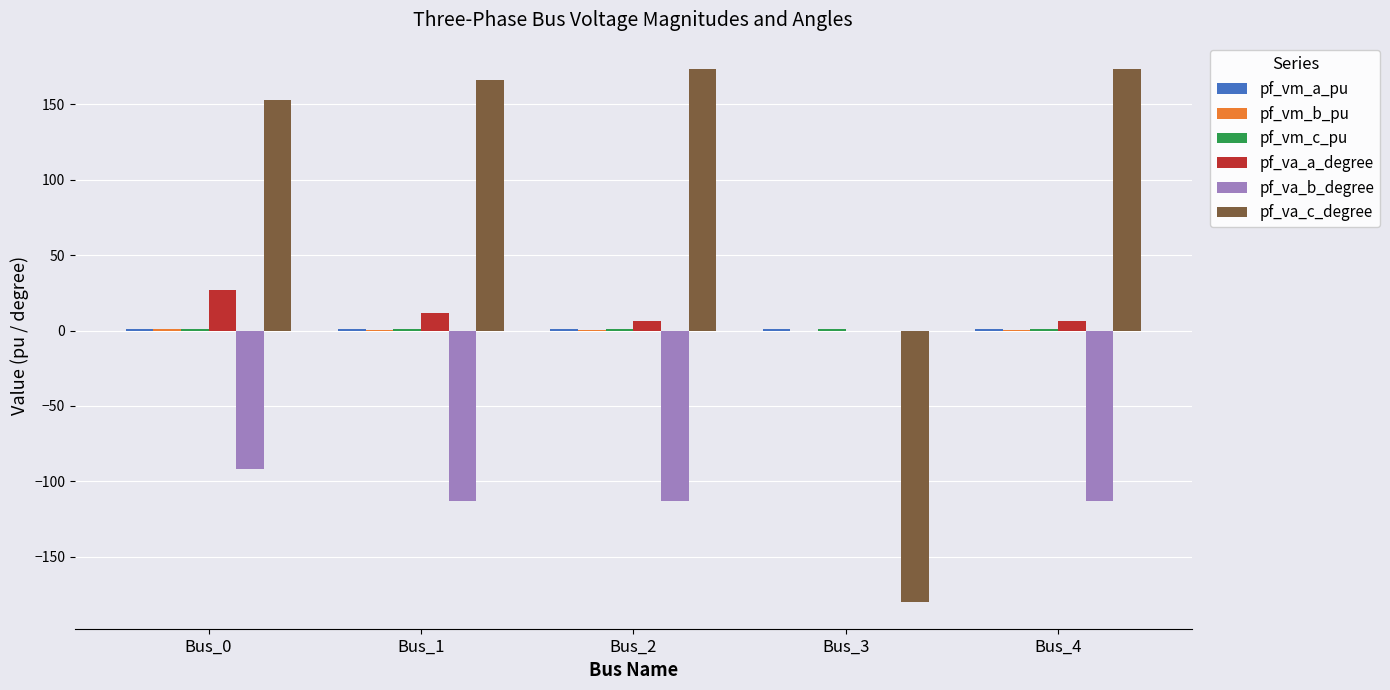

At which label does pf_va_b_degree reach its peak?

Bus_3